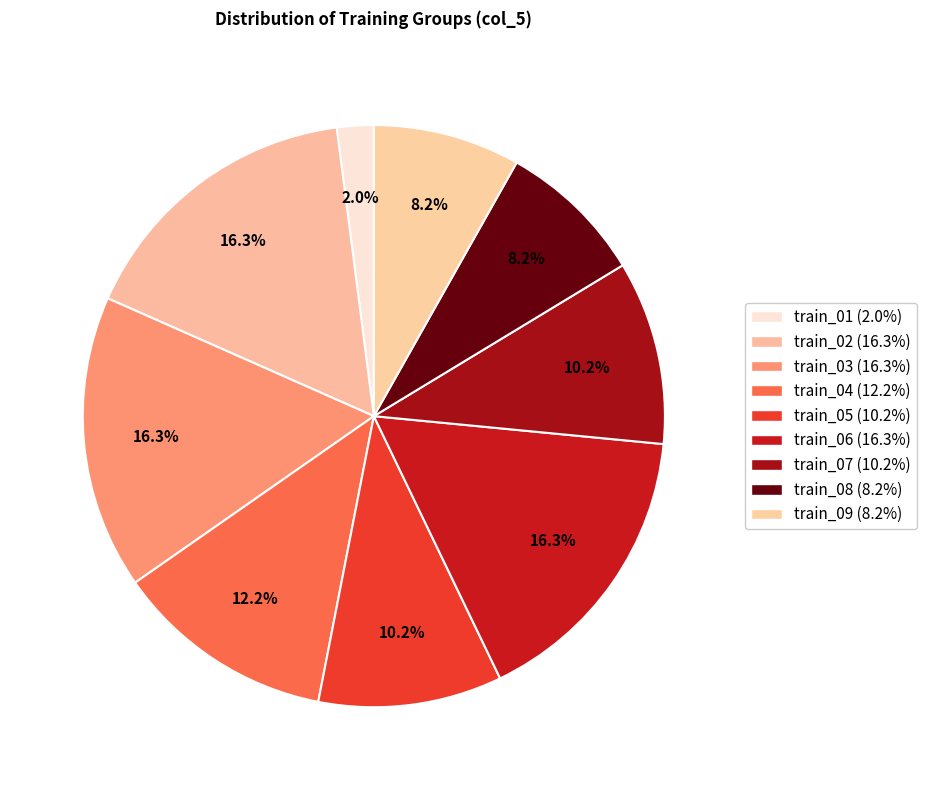

Count the number of slices in the pie.

9